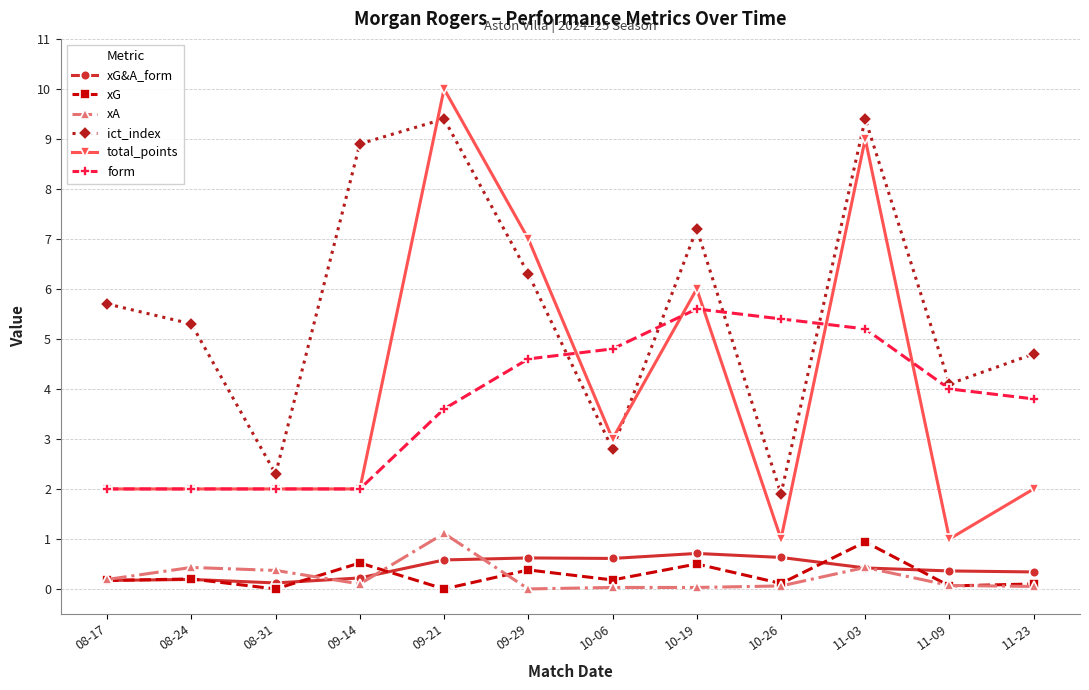

Between 08-24 and 08-31, which series saw the biggest shift?

ict_index